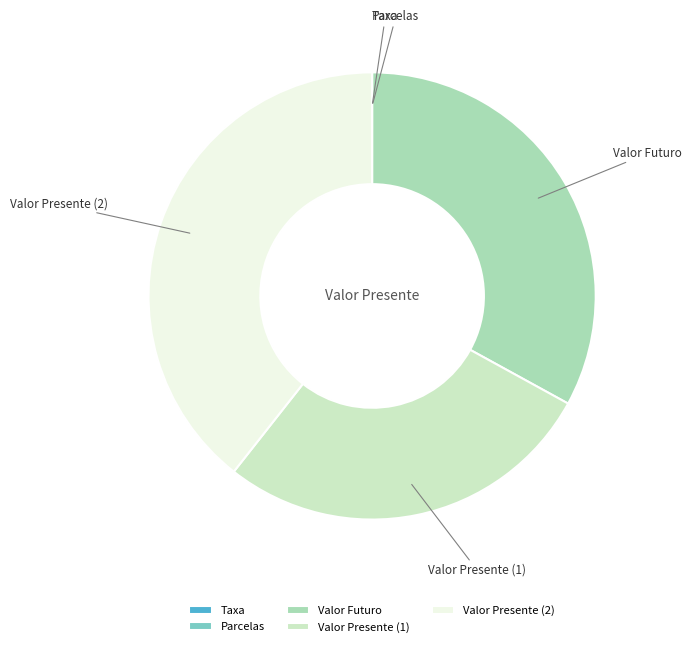

Is Valor Presente (2) the majority of the pie?

No